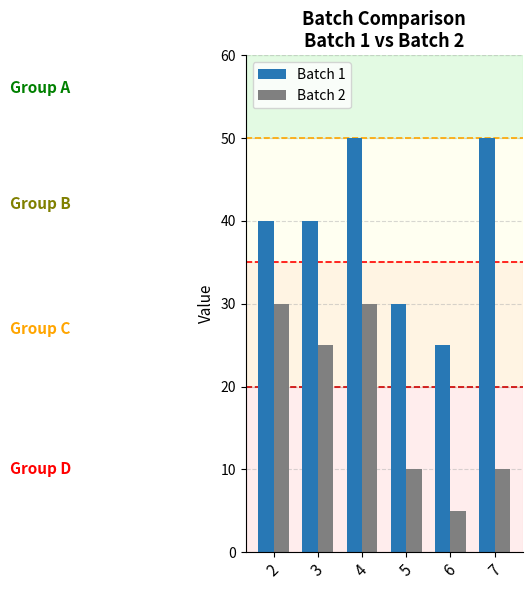

What is the difference between the Batch 2 values at 6 and 7?

5